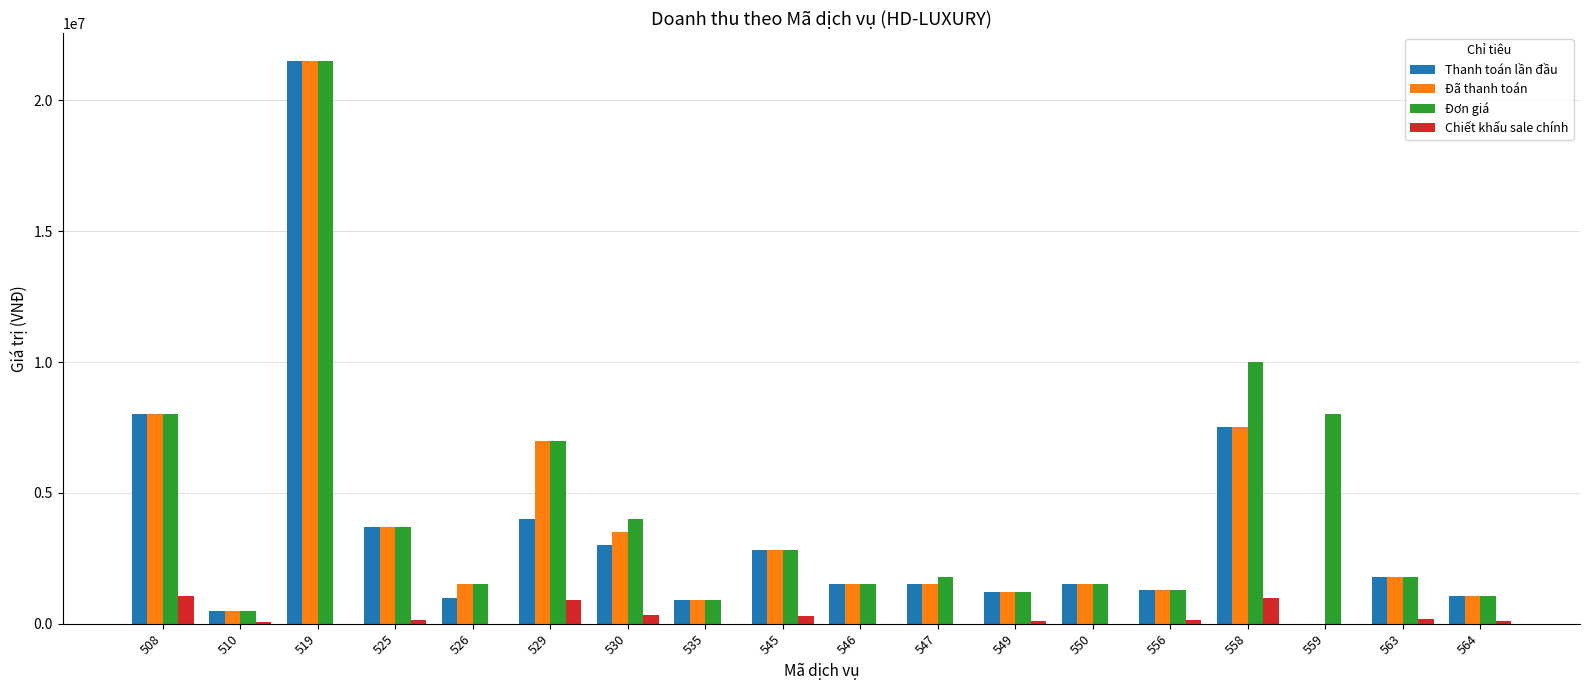

Is the value of Chiết khấu sale chính at 563 greater than the value of Thanh toán lần đầu at 525?

No